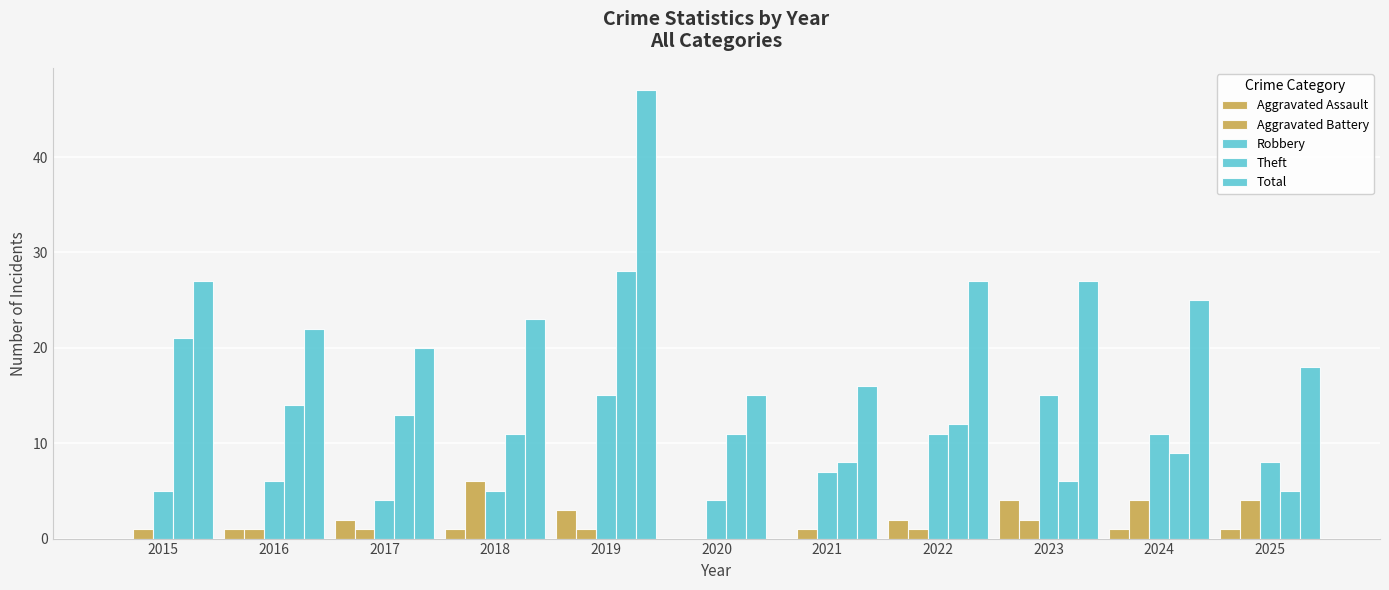

True or false: Aggravated Assault has a value of 0 at 2020.

True